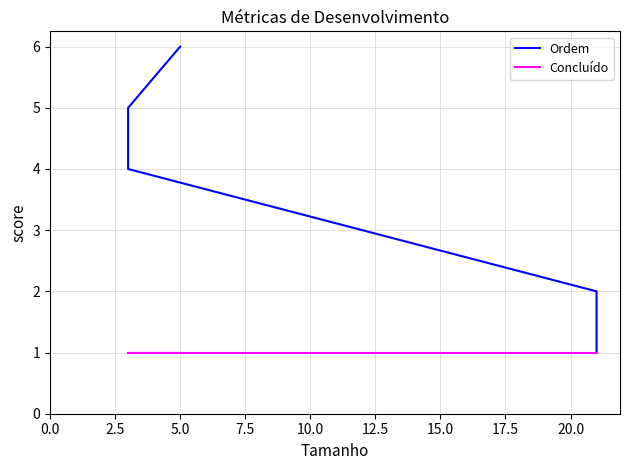

True or false: Ordem and Concluído intersect in this chart.

False